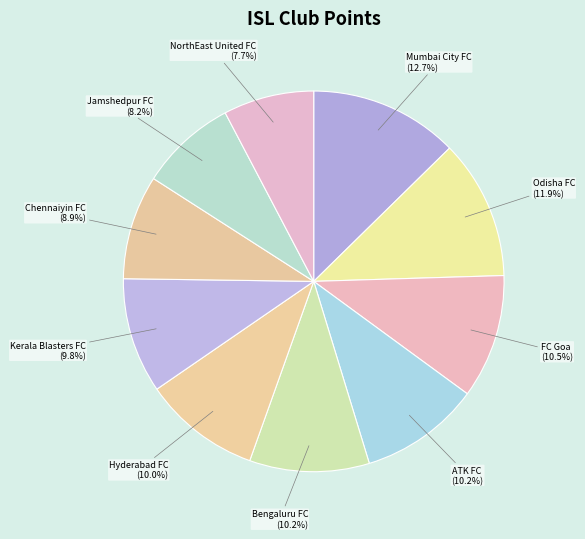

To the nearest percent, what is the difference between the largest and smallest slice percentages?

5%